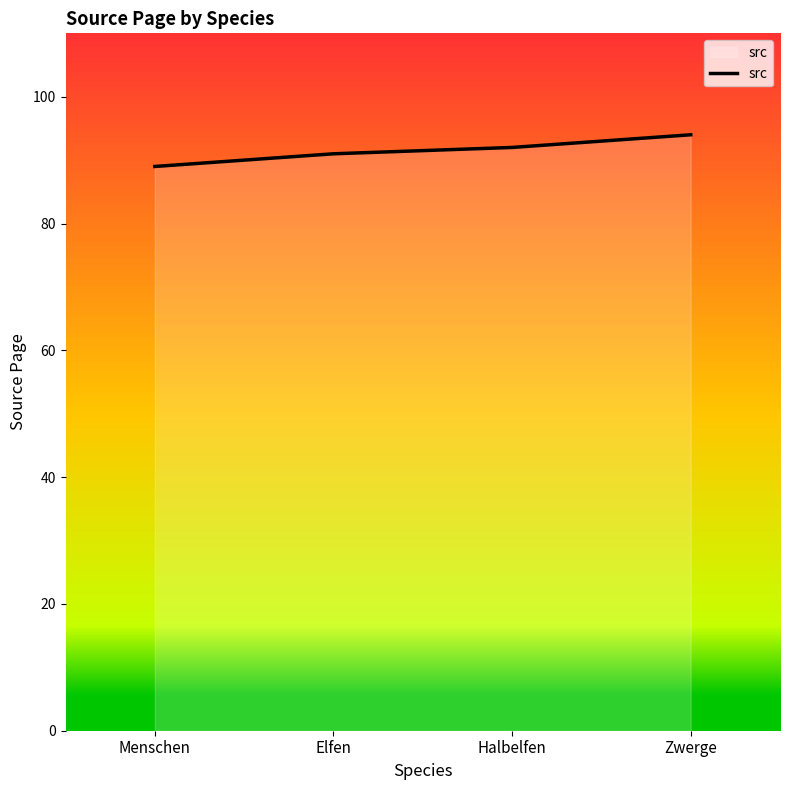

What is the sum of the values at Menschen and Zwerge?

183